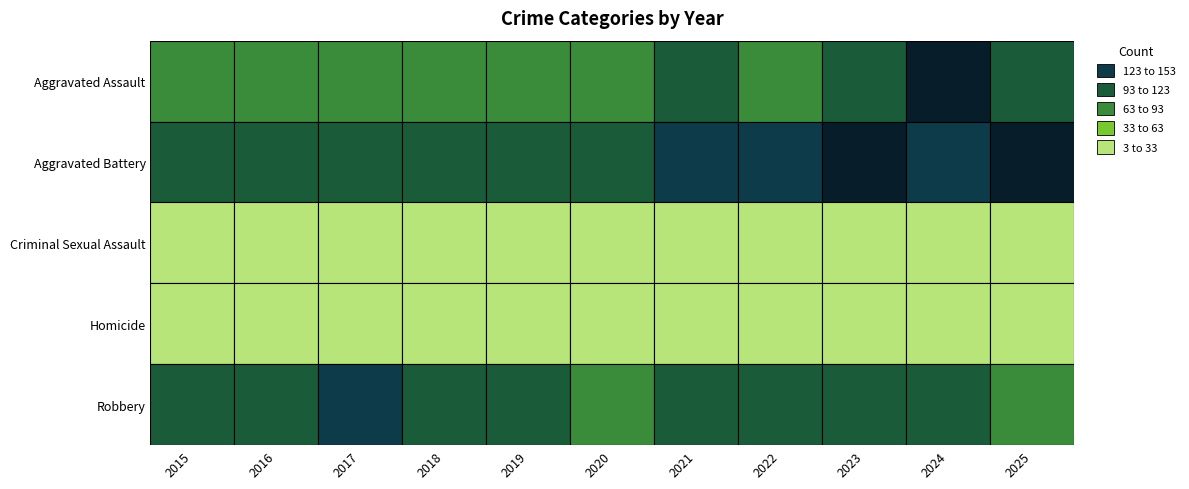

The value of Aggravated Assault at 2024 is 95. True or false?

False